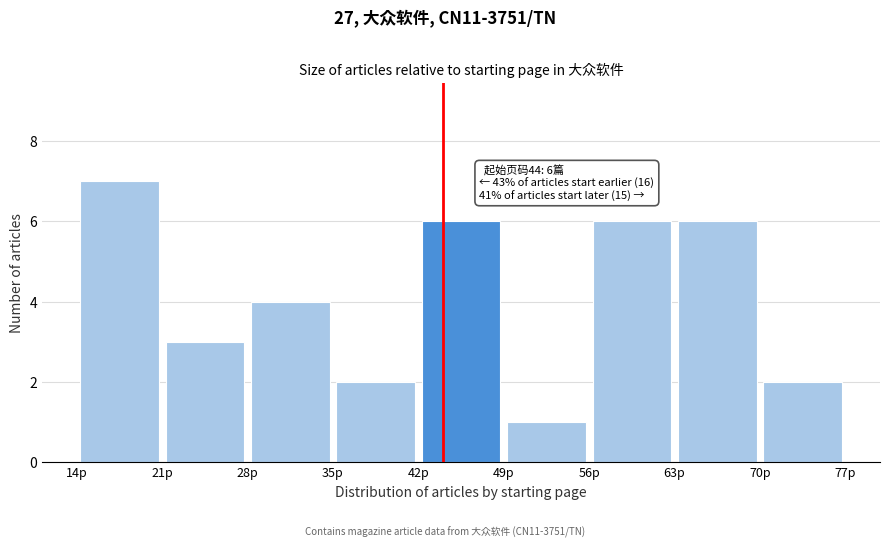

Over which range of the x-axis is the bar tallest?

14 to 21